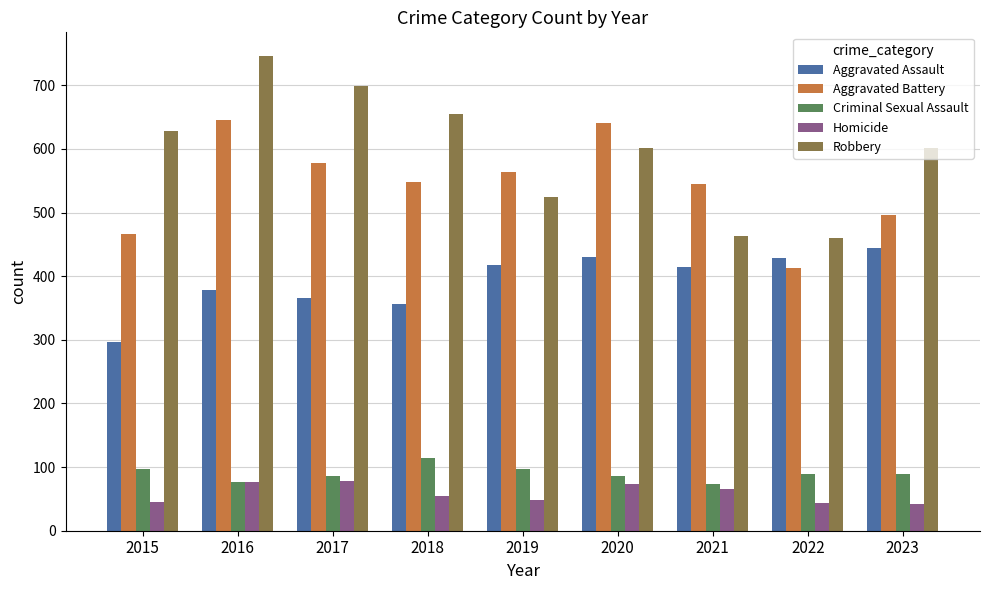

How many bars are there in total?

45